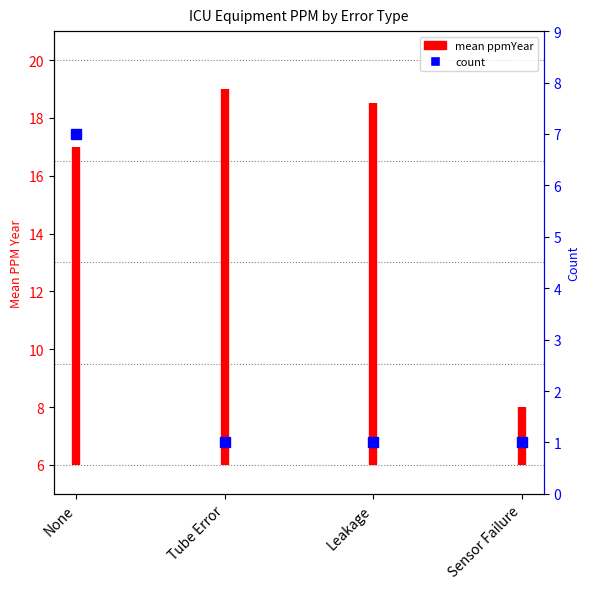

The value at None is 6. True or false?

False